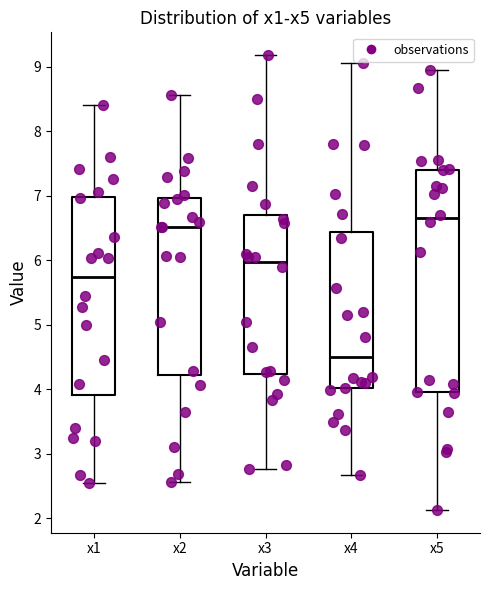

Which box's median line is the highest?

x5